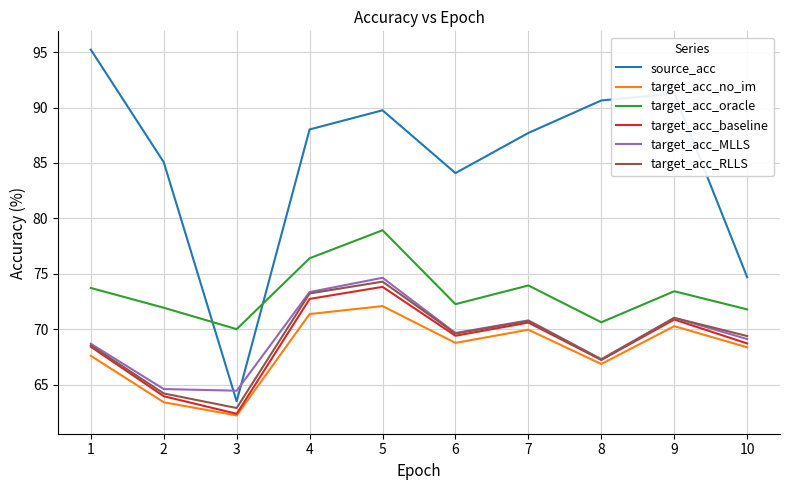

What is the average value of the source_acc series?

85.0